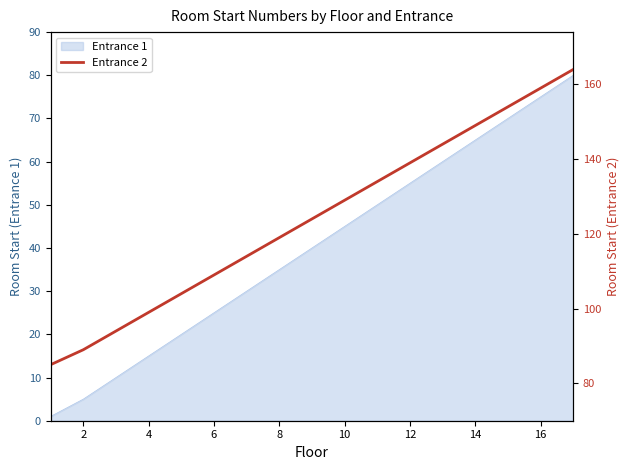

The Entrance 1 series shows 25 at 10. True or false?

False